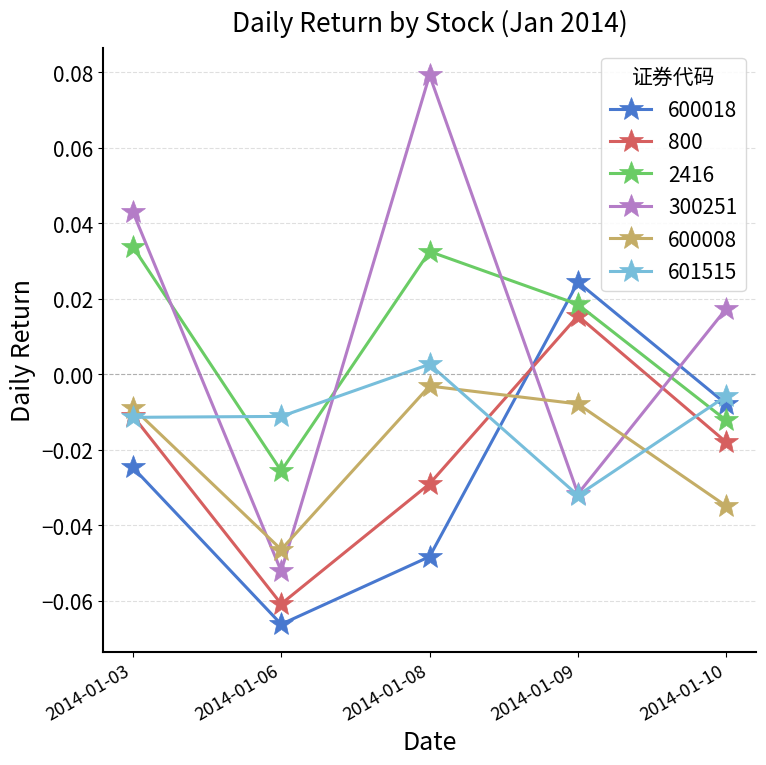

Is the value of 800 at 2014-01-06 greater than the value of 2416 at 2014-01-10?

No